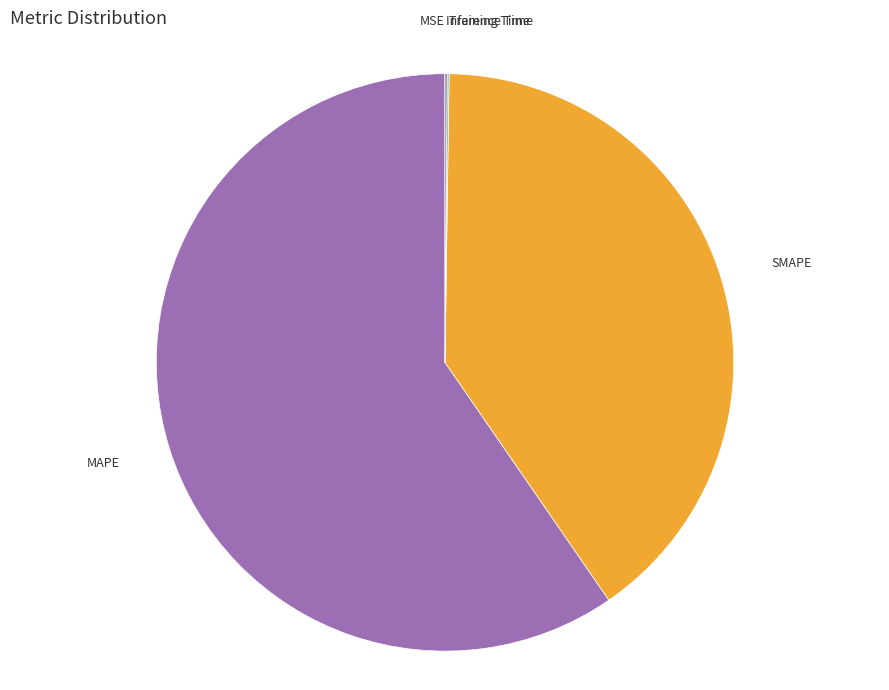

Which category has the biggest portion of the pie?

MAPE